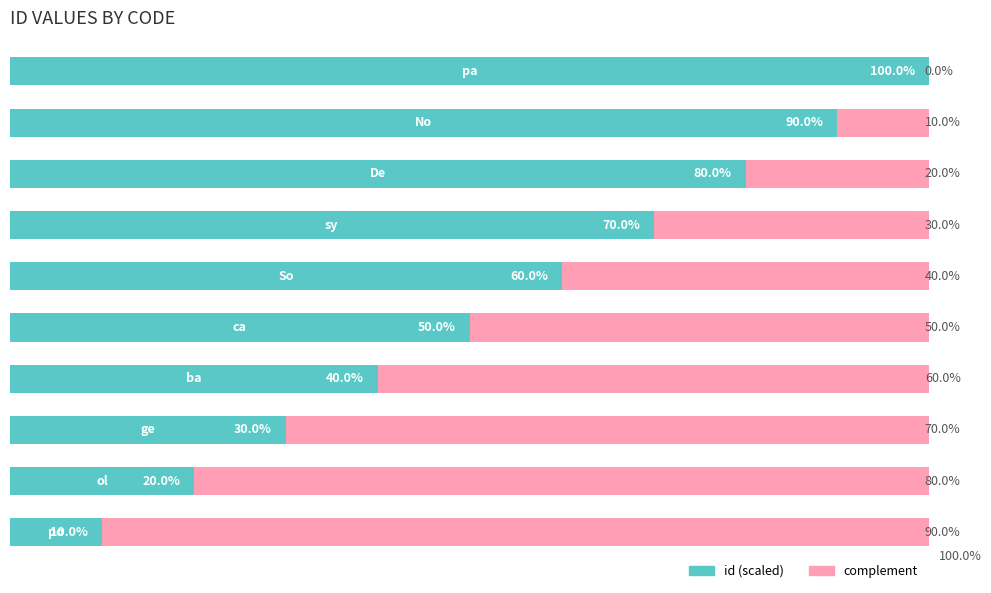

What are all the series names shown in the legend?

id (scaled), complement